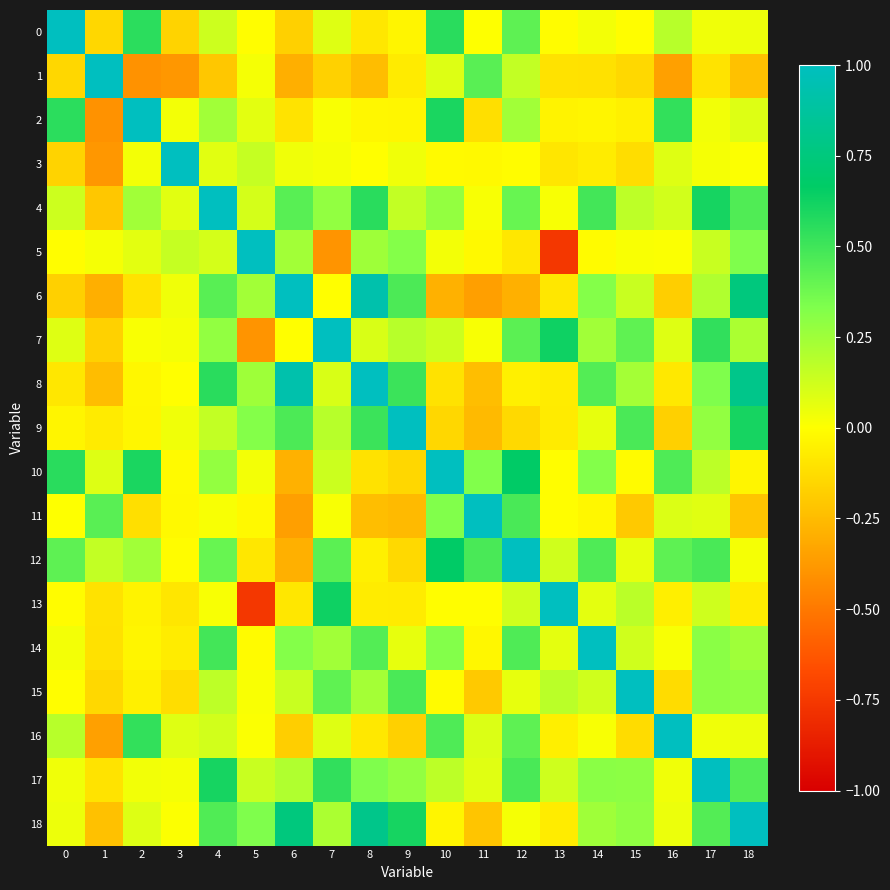

Reading left to right, list all the values displayed in this chart.

0: 0=1.0	1=-0.1	2=0.6	3=-0.2	4=0.1	5=-0.0	6=-0.2	7=0.1	8=-0.1	9=-0.0	10=0.6	11=0.0	12=0.4	13=-0.0	14=0.0	15=-0.0	16=0.2	17=0.0	18=0.0
1: 0=-0.1	1=1.0	2=-0.4	3=-0.4	4=-0.2	5=0.0	6=-0.3	7=-0.2	8=-0.2	9=-0.1	10=0.1	11=0.4	12=0.2	13=-0.1	14=-0.1	15=-0.1	16=-0.4	17=-0.1	18=-0.2
2: 0=0.6	1=-0.4	2=1.0	3=0.0	4=0.2	5=0.1	6=-0.1	7=0.0	8=-0.0	9=-0.0	10=0.6	11=-0.1	12=0.2	13=-0.0	14=-0.0	15=-0.1	16=0.5	17=0.0	18=0.1
3: 0=-0.2	1=-0.4	2=0.0	3=1.0	4=0.1	5=0.1	6=0.0	7=0.0	8=-0.0	9=0.0	10=-0.0	11=-0.0	12=-0.0	13=-0.1	14=-0.1	15=-0.1	16=0.1	17=0.0	18=0.0
4: 0=0.1	1=-0.2	2=0.2	3=0.1	4=1.0	5=0.1	6=0.4	7=0.3	8=0.6	9=0.2	10=0.3	11=0.0	12=0.4	13=0.0	14=0.5	15=0.2	16=0.1	17=0.6	18=0.5
5: 0=-0.0	1=0.0	2=0.1	3=0.1	4=0.1	5=1.0	6=0.2	7=-0.4	8=0.3	9=0.3	10=0.0	11=-0.0	12=-0.1	13=-0.8	14=-0.0	15=0.0	16=0.0	17=0.1	18=0.3
6: 0=-0.2	1=-0.3	2=-0.1	3=0.0	4=0.4	5=0.2	6=1.0	7=-0.0	8=0.9	9=0.5	10=-0.3	11=-0.4	12=-0.3	13=-0.1	14=0.3	15=0.1	16=-0.2	17=0.2	18=0.8
7: 0=0.1	1=-0.2	2=0.0	3=0.0	4=0.3	5=-0.4	6=-0.0	7=1.0	8=0.1	9=0.2	10=0.1	11=0.0	12=0.4	13=0.6	14=0.2	15=0.4	16=0.1	17=0.5	18=0.2
8: 0=-0.1	1=-0.2	2=-0.0	3=-0.0	4=0.6	5=0.3	6=0.9	7=0.1	8=1.0	9=0.5	10=-0.1	11=-0.2	12=-0.1	13=-0.1	14=0.4	15=0.2	16=-0.1	17=0.3	18=0.8
9: 0=-0.0	1=-0.1	2=-0.0	3=0.0	4=0.2	5=0.3	6=0.5	7=0.2	8=0.5	9=1.0	10=-0.1	11=-0.3	12=-0.1	13=-0.1	14=0.1	15=0.5	16=-0.2	17=0.3	18=0.6
10: 0=0.6	1=0.1	2=0.6	3=-0.0	4=0.3	5=0.0	6=-0.3	7=0.1	8=-0.1	9=-0.1	10=1.0	11=0.3	12=0.7	13=-0.0	14=0.3	15=-0.0	16=0.5	17=0.2	18=-0.0
11: 0=0.0	1=0.4	2=-0.1	3=-0.0	4=0.0	5=-0.0	6=-0.4	7=0.0	8=-0.2	9=-0.3	10=0.3	11=1.0	12=0.5	13=-0.0	14=-0.0	15=-0.2	16=0.1	17=0.1	18=-0.2
12: 0=0.4	1=0.2	2=0.2	3=-0.0	4=0.4	5=-0.1	6=-0.3	7=0.4	8=-0.1	9=-0.1	10=0.7	11=0.5	12=1.0	13=0.1	14=0.5	15=0.1	16=0.4	17=0.5	18=0.0
13: 0=-0.0	1=-0.1	2=-0.0	3=-0.1	4=0.0	5=-0.8	6=-0.1	7=0.6	8=-0.1	9=-0.1	10=-0.0	11=-0.0	12=0.1	13=1.0	14=0.1	15=0.2	16=-0.1	17=0.1	18=-0.1
14: 0=0.0	1=-0.1	2=-0.0	3=-0.1	4=0.5	5=-0.0	6=0.3	7=0.2	8=0.4	9=0.1	10=0.3	11=-0.0	12=0.5	13=0.1	14=1.0	15=0.1	16=0.0	17=0.3	18=0.2
15: 0=-0.0	1=-0.1	2=-0.1	3=-0.1	4=0.2	5=0.0	6=0.1	7=0.4	8=0.2	9=0.5	10=-0.0	11=-0.2	12=0.1	13=0.2	14=0.1	15=1.0	16=-0.1	17=0.3	18=0.3
16: 0=0.2	1=-0.4	2=0.5	3=0.1	4=0.1	5=0.0	6=-0.2	7=0.1	8=-0.1	9=-0.2	10=0.5	11=0.1	12=0.4	13=-0.1	14=0.0	15=-0.1	16=1.0	17=0.0	18=0.0
17: 0=0.0	1=-0.1	2=0.0	3=0.0	4=0.6	5=0.1	6=0.2	7=0.5	8=0.3	9=0.3	10=0.2	11=0.1	12=0.5	13=0.1	14=0.3	15=0.3	16=0.0	17=1.0	18=0.4
18: 0=0.0	1=-0.2	2=0.1	3=0.0	4=0.5	5=0.3	6=0.8	7=0.2	8=0.8	9=0.6	10=-0.0	11=-0.2	12=0.0	13=-0.1	14=0.2	15=0.3	16=0.0	17=0.4	18=1.0